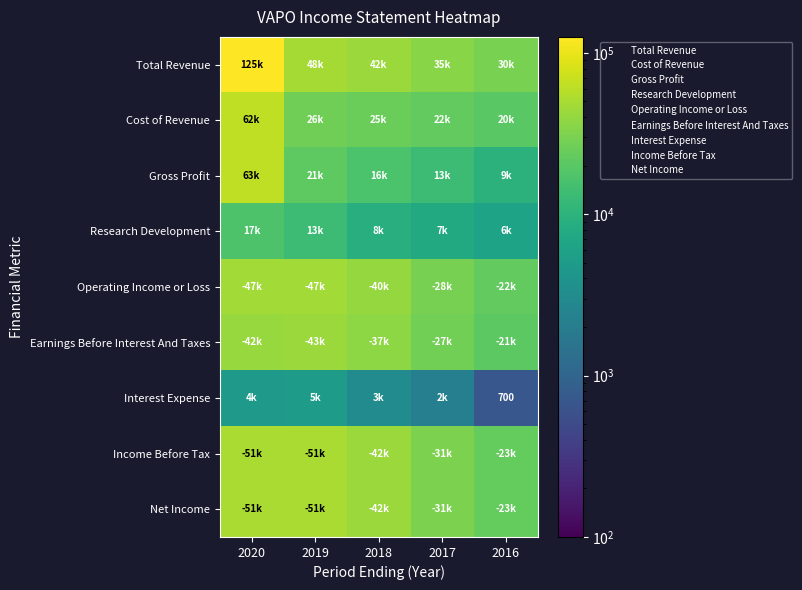

Rank the categories by Research Development value from highest to lowest.

2020, 2019, 2018, 2017, 2016